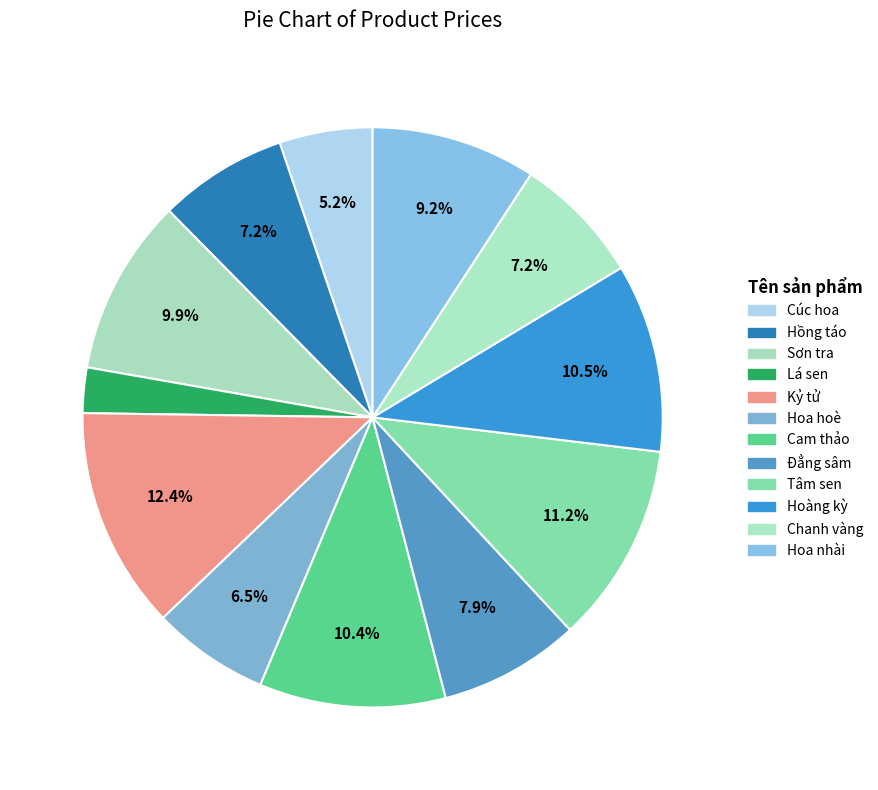

True or false: Chanh vàng accounts for 7% of the total.

True